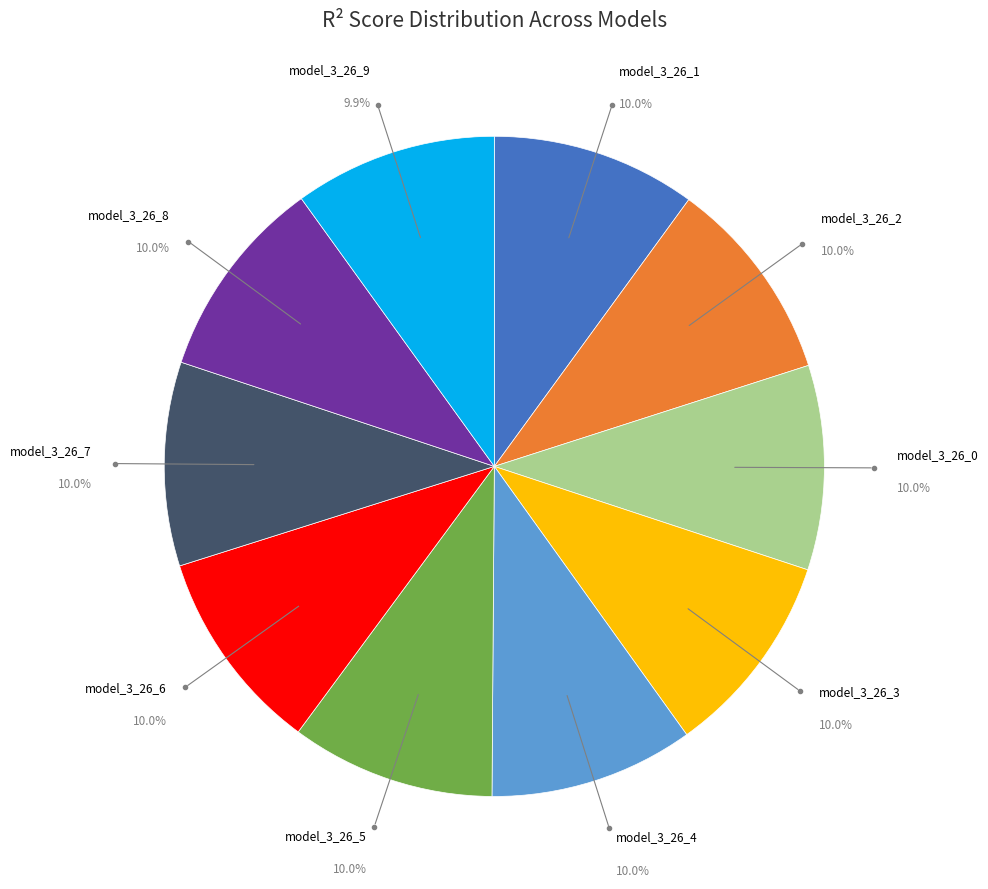

Does any single category account for the majority?

No